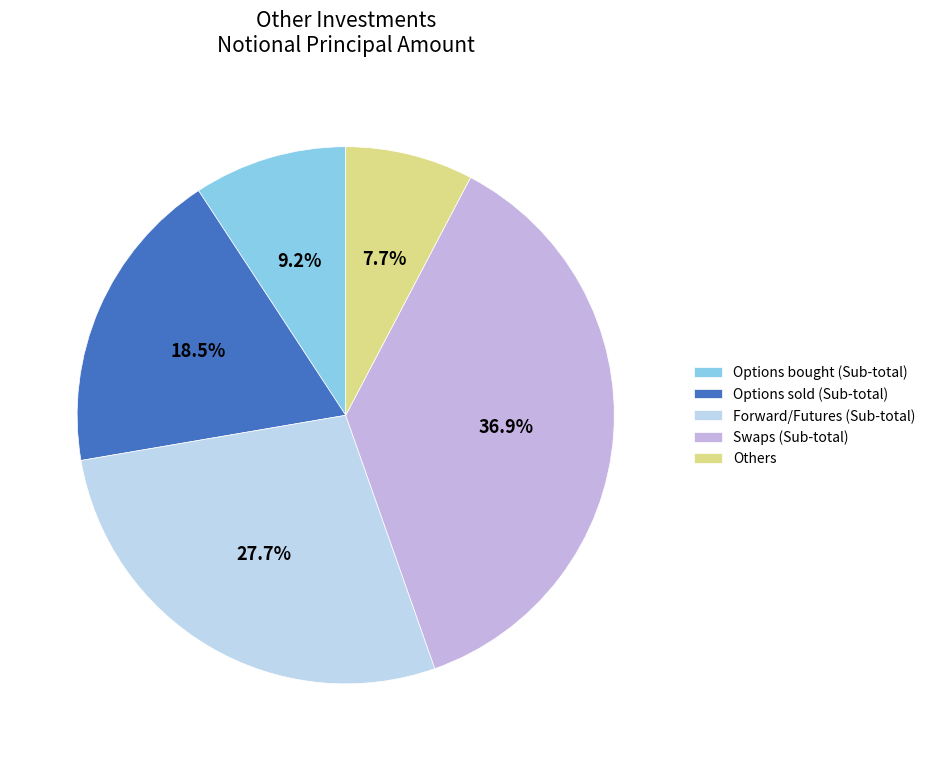

Does any single category account for the majority?

No